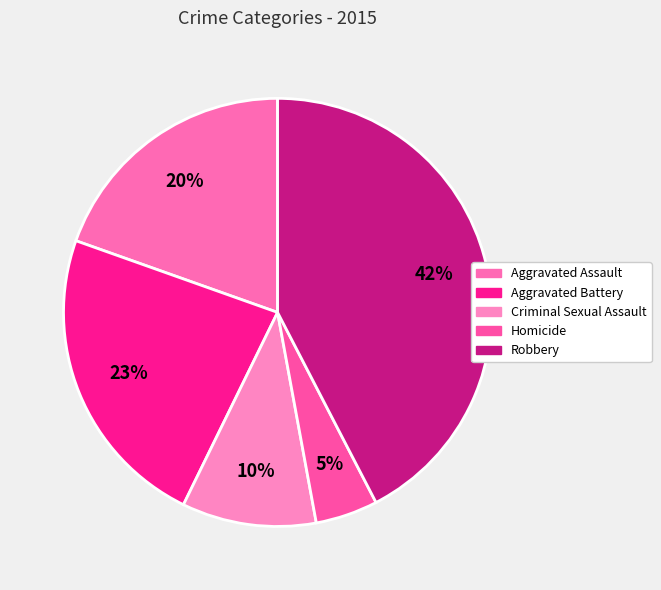

Rank the categories by value from lowest to highest.

Homicide, Criminal Sexual Assault, Aggravated Assault, Aggravated Battery, Robbery